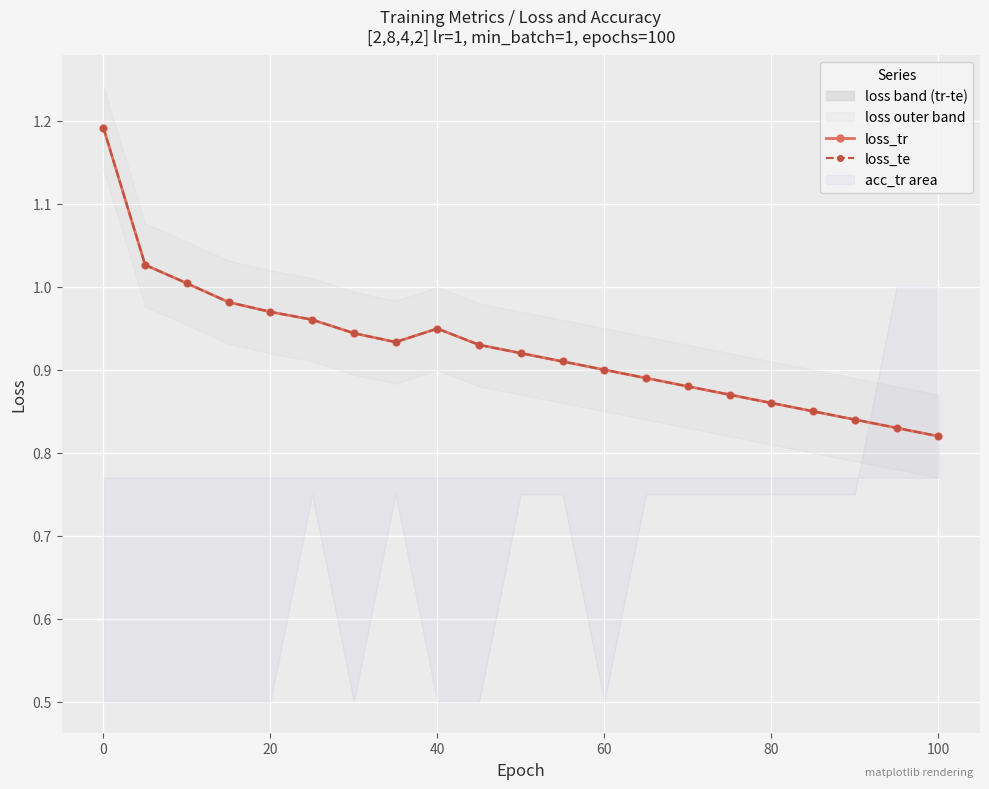

How many lines are shown in the chart?

2